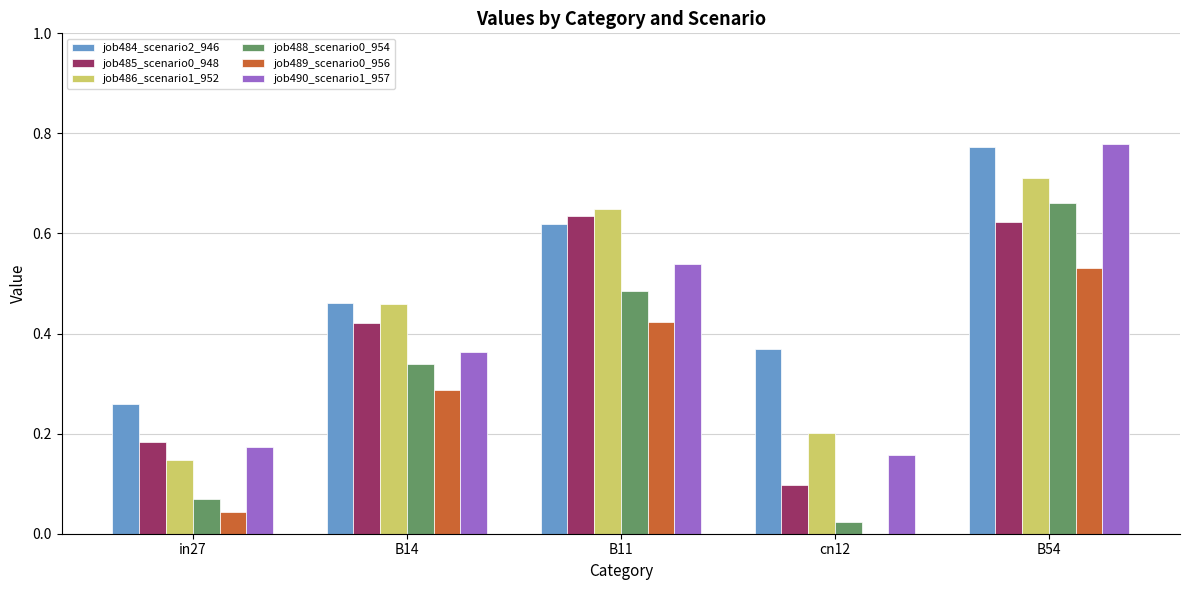

Are the bars grouped side by side (vs. stacked)?

Yes